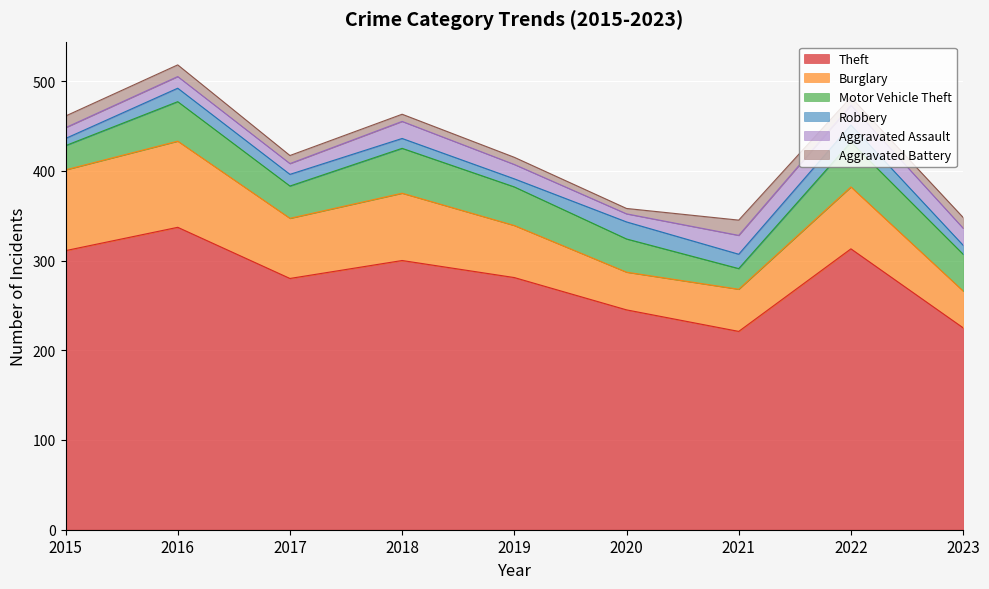

How many intersections are there between Aggravated Assault and Robbery?

4